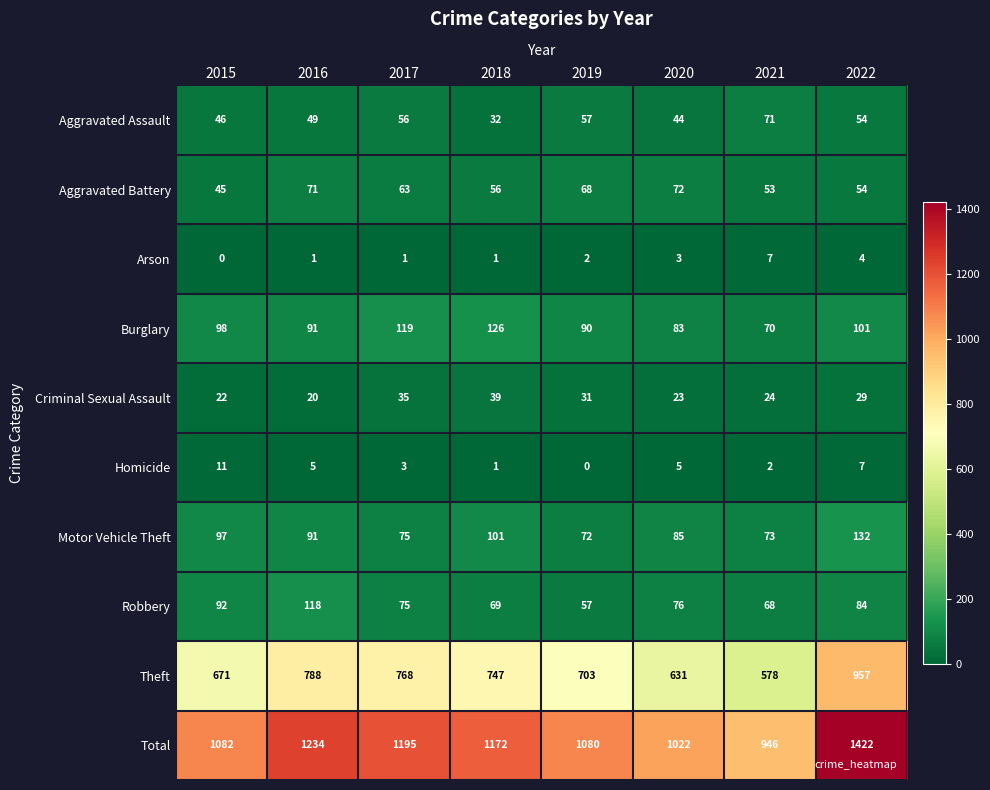

What is the difference between the maximum and second lowest values in the Aggravated Battery series?

19